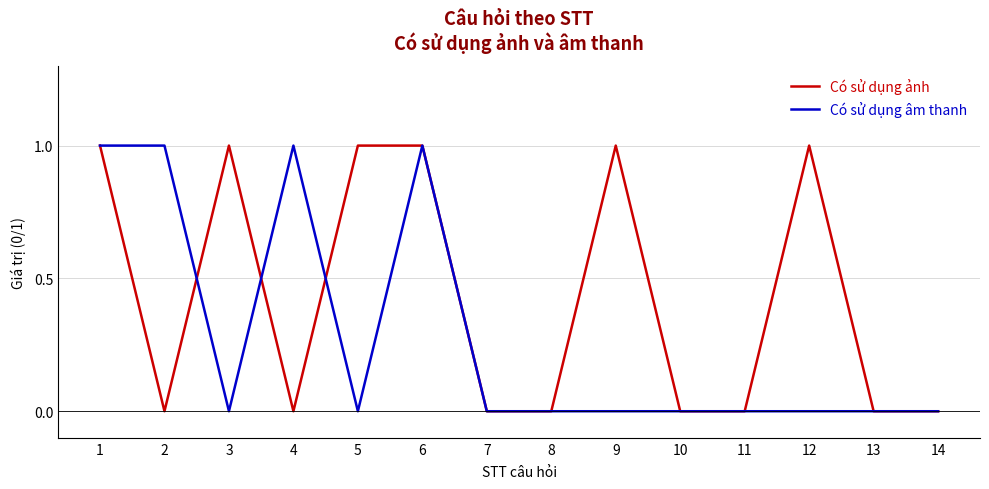

Reading left to right, extract all data points from this chart.

Có sử dụng ảnh: 1	0	1	0	1	1	0	0	1	0	0	1	0	0
Có sử dụng âm thanh: 1	1	0	1	0	1	0	0	0	0	0	0	0	0